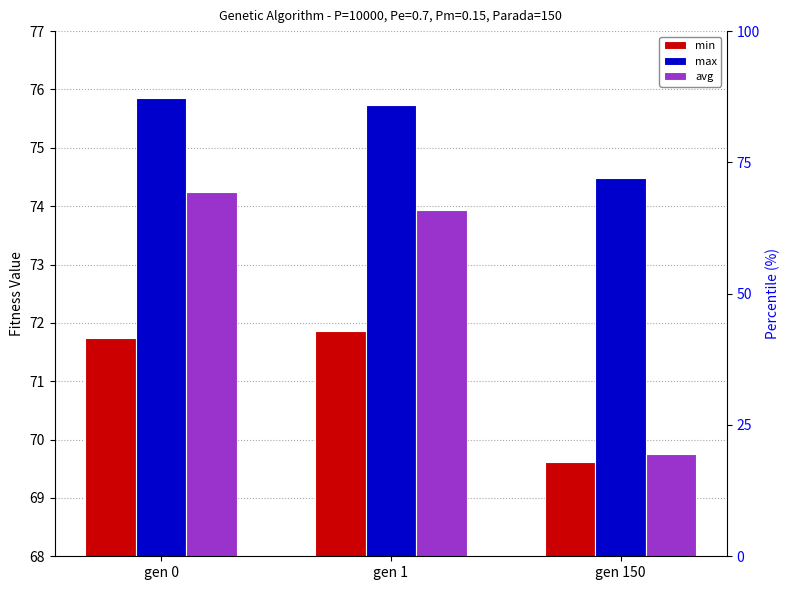

Reading left to right, what are all the values shown in this chart?

min: gen 0=71.7	gen 1=71.9	gen 150=69.6
max: gen 0=75.9	gen 1=75.7	gen 150=74.5
avg: gen 0=74.2	gen 1=73.9	gen 150=69.8